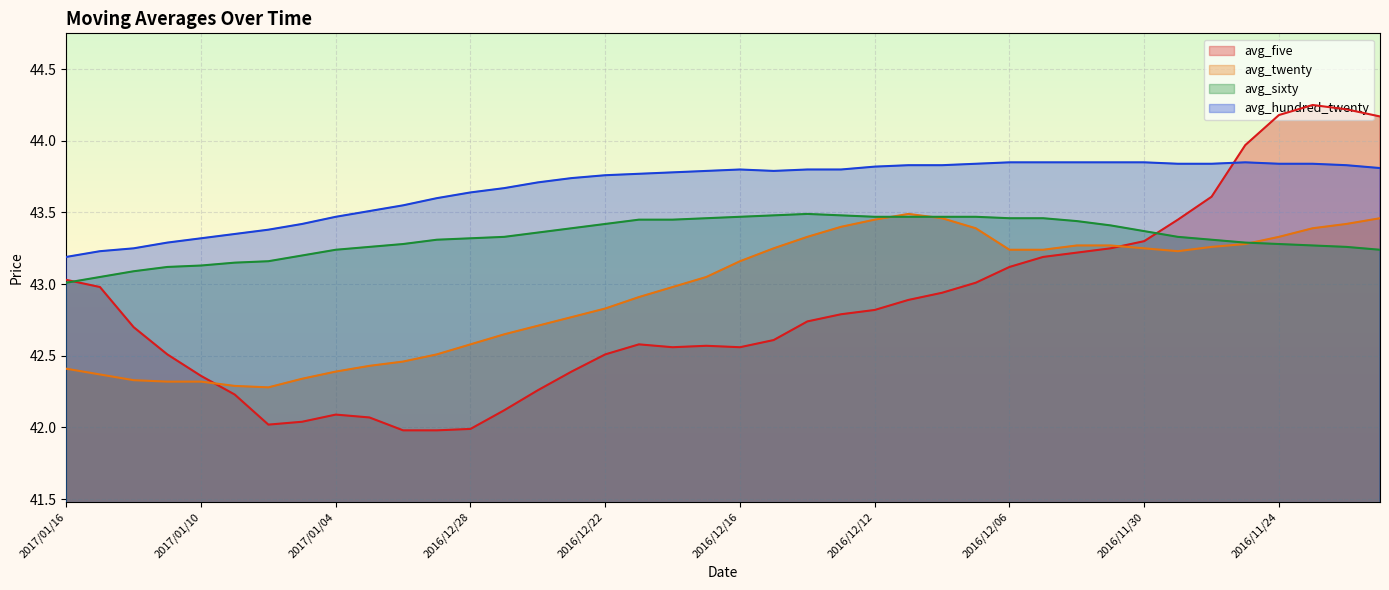

Which has a higher value, 2016/12/16 or 2016/12/07?

2016/12/07